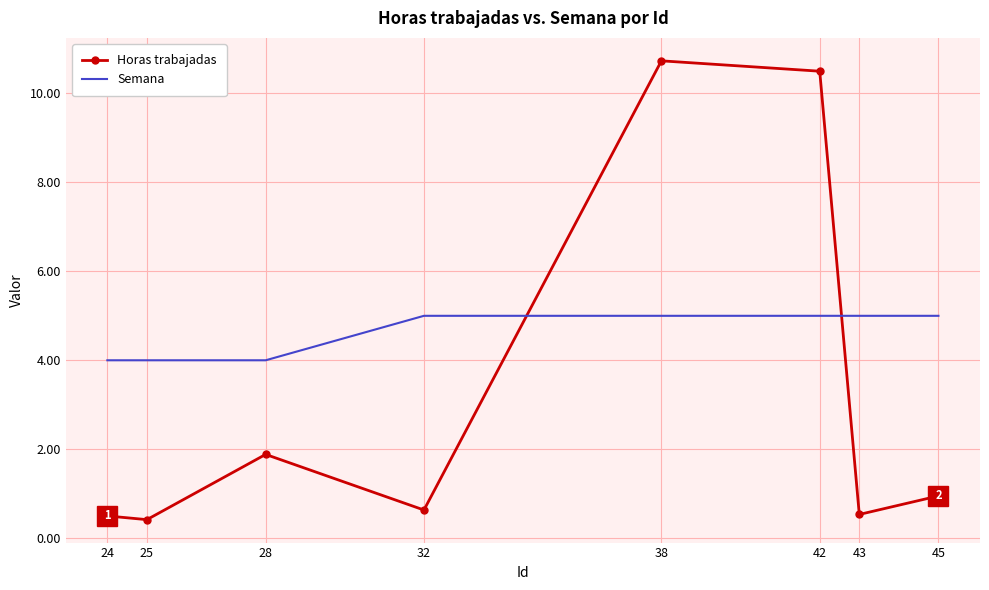

Where is Horas trabajadas nearest to the value 5?

28